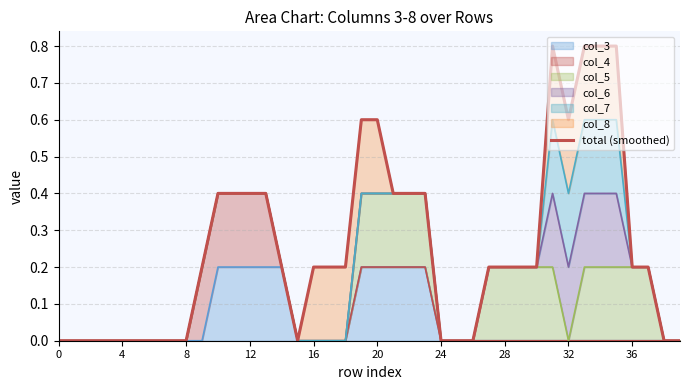

Where is the first local minimum?

15